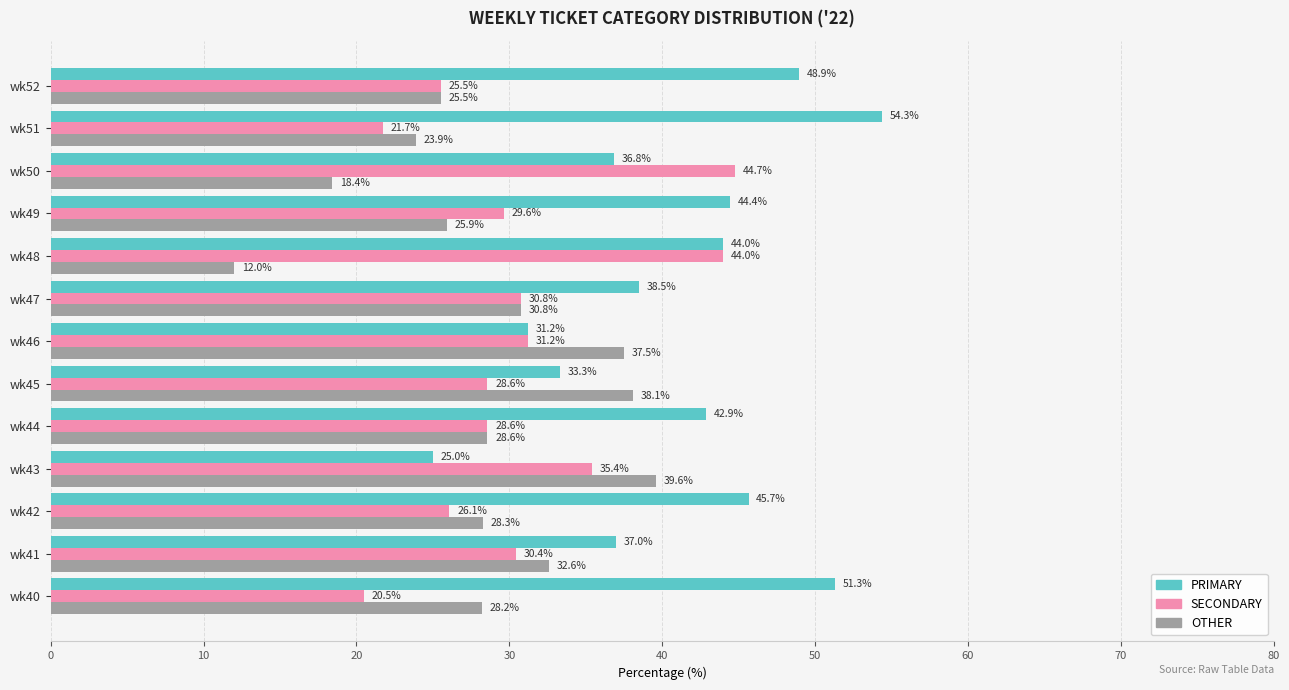

What is the difference between the OTHER values at wk45 and wk51?

14.2